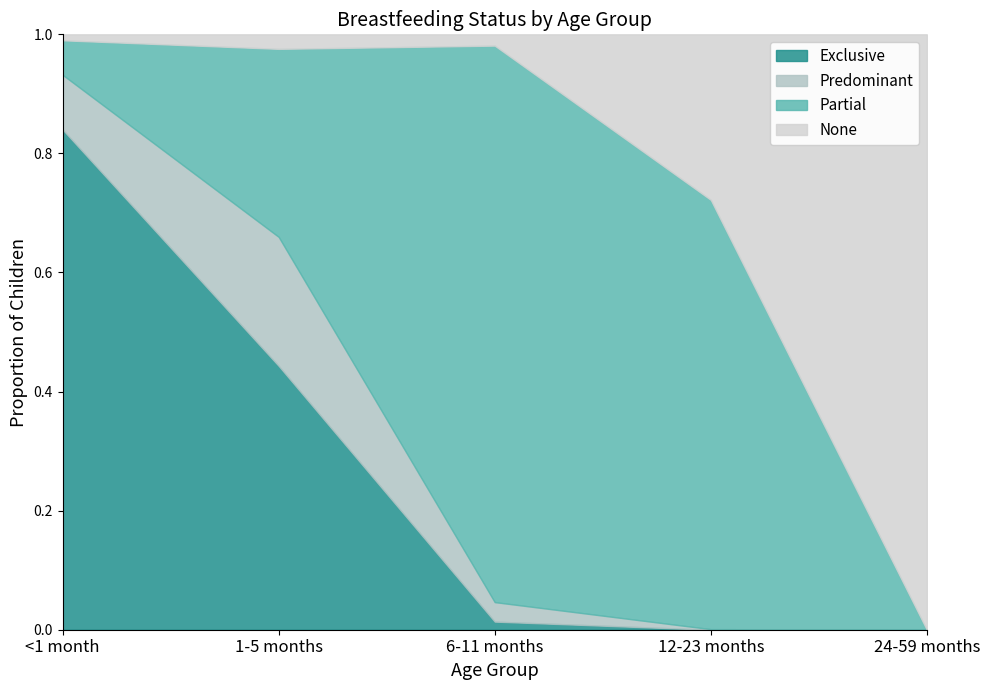

At which label does Exclusive reach its peak?

<1 month